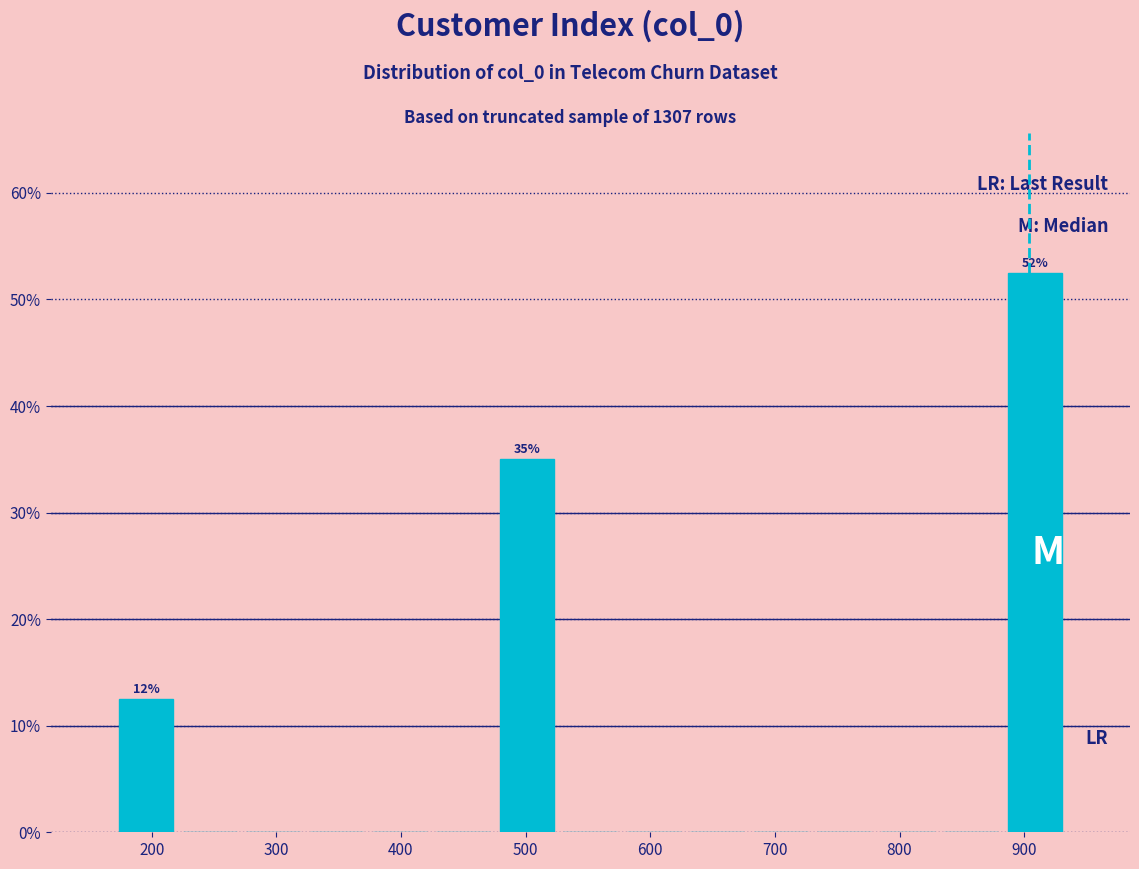

Over which range of the x-axis is the bar tallest?

880 to 930